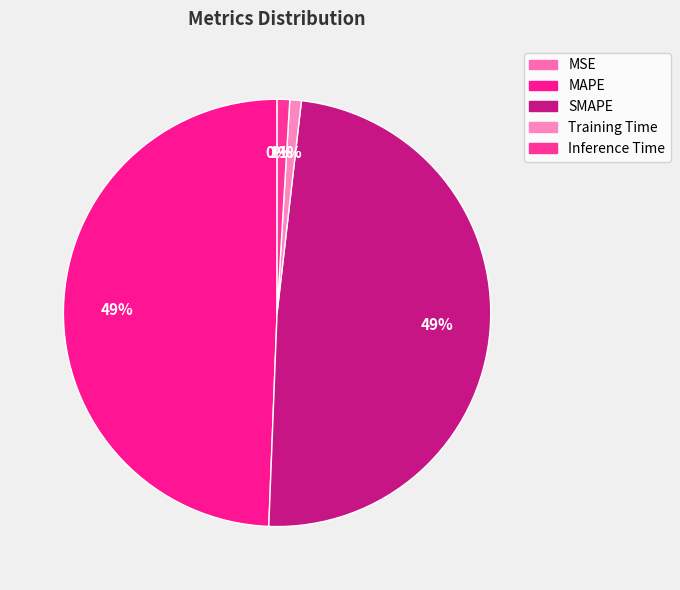

What percentage is the Inference Time slice, to the nearest percent?

1%